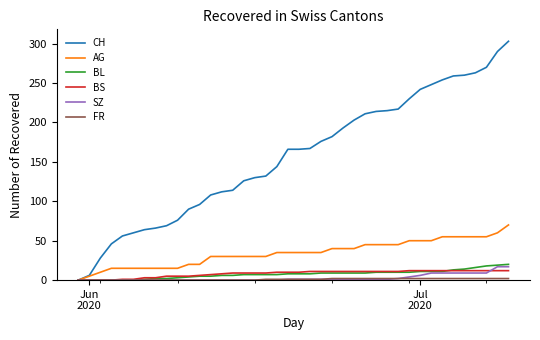

Which series has the largest total across all categories?

CH